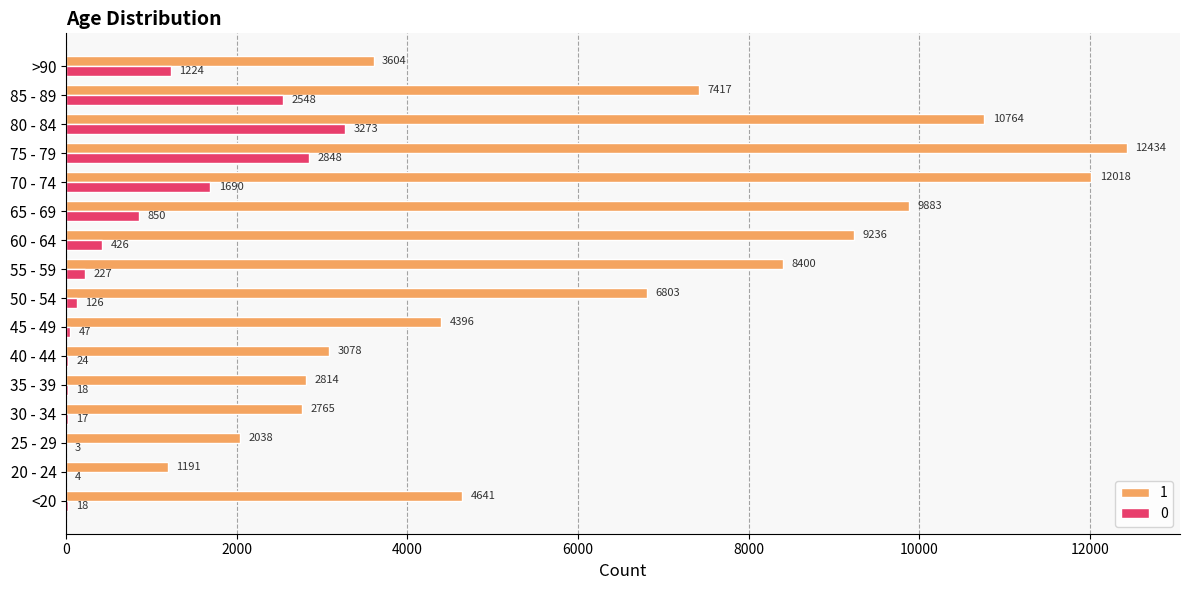

Which category has the highest value in the 0 series?

80 - 84